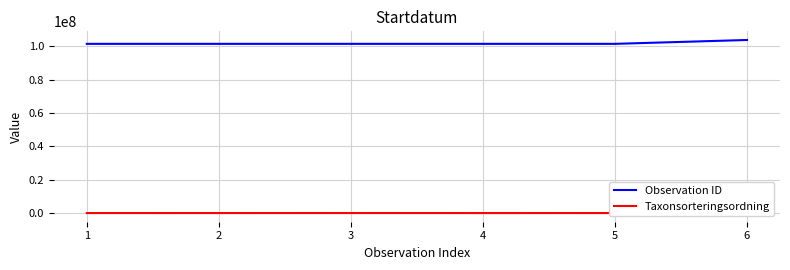

What is the minimum value for Observation ID?

101362741